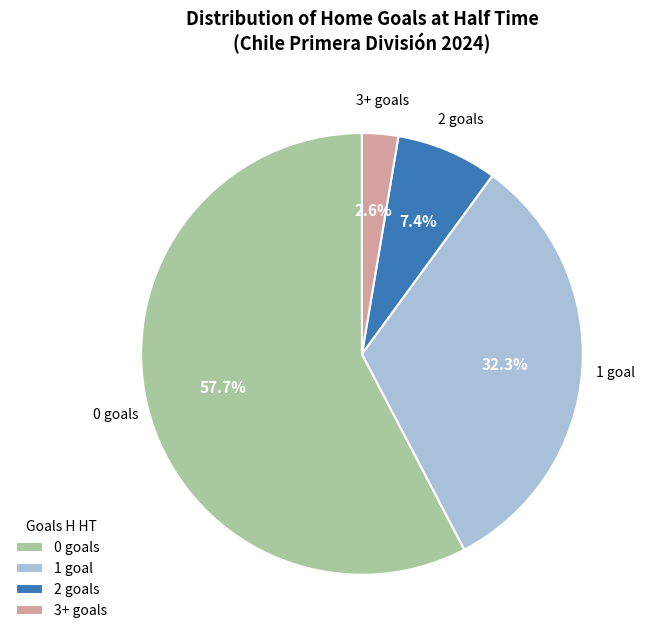

How many slices are in this pie chart?

4